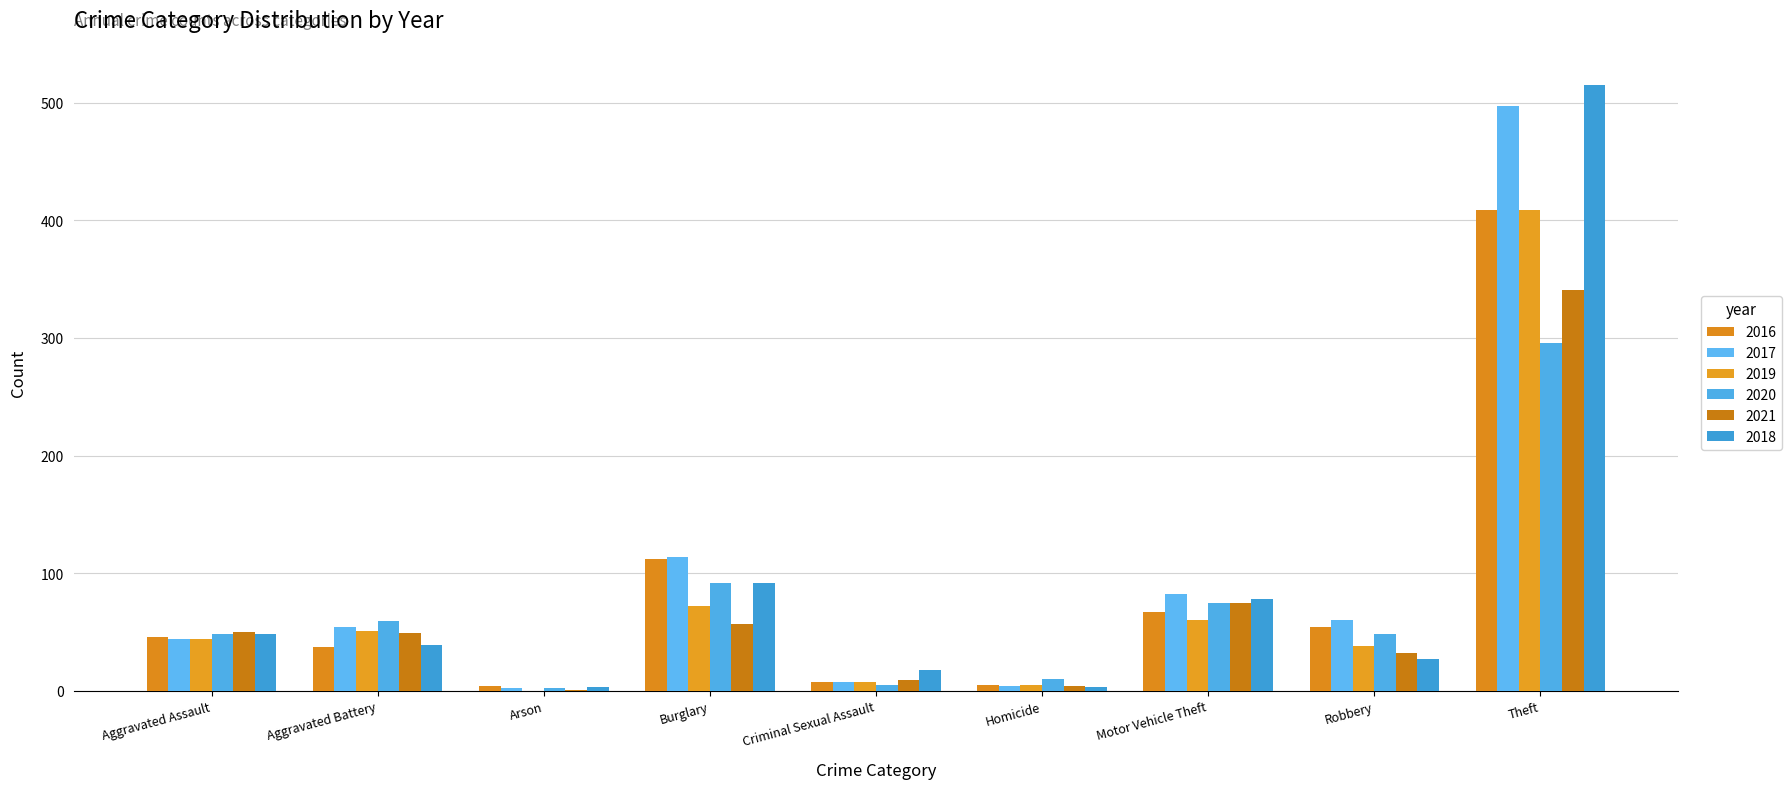

Which series has the largest range (max minus min)?

2018